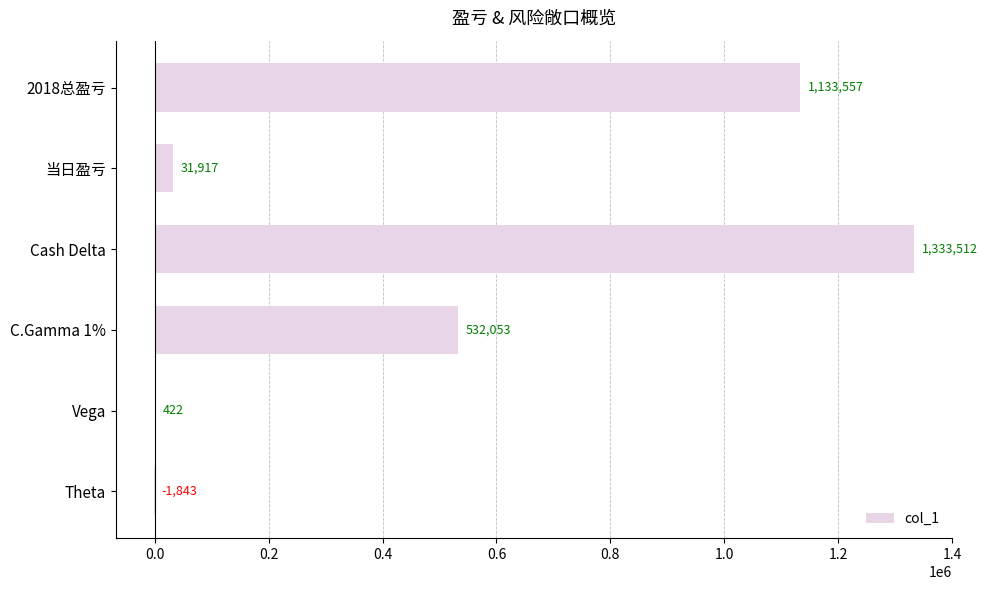

Approximately how many times larger is the value at C.Gamma 1% compared to 2018总盈亏?

0.5